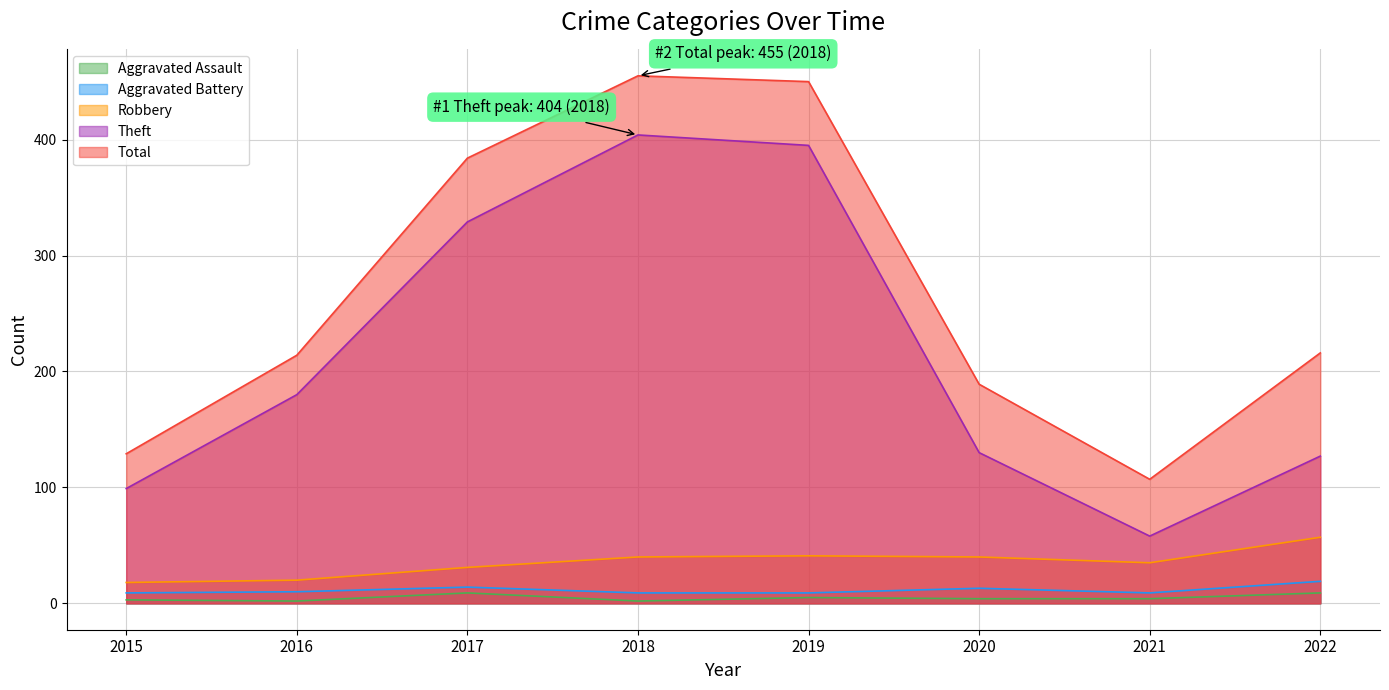

What is the total value across all series at 2021?

213